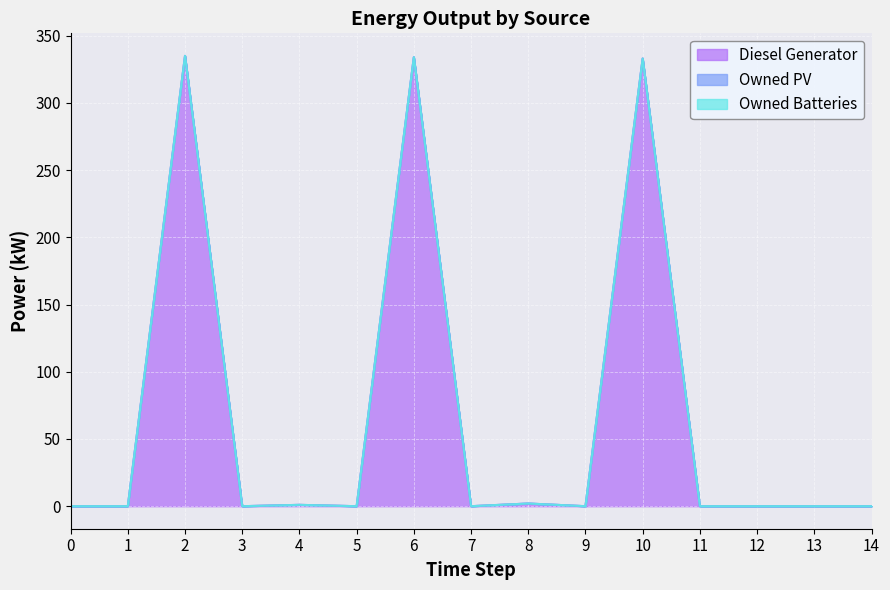

List the labels in order of Owned PV value, largest first.

0, 1, 2, 3, 4, 5, 6, 7, 8, 9, 10, 11, 12, 13, 14